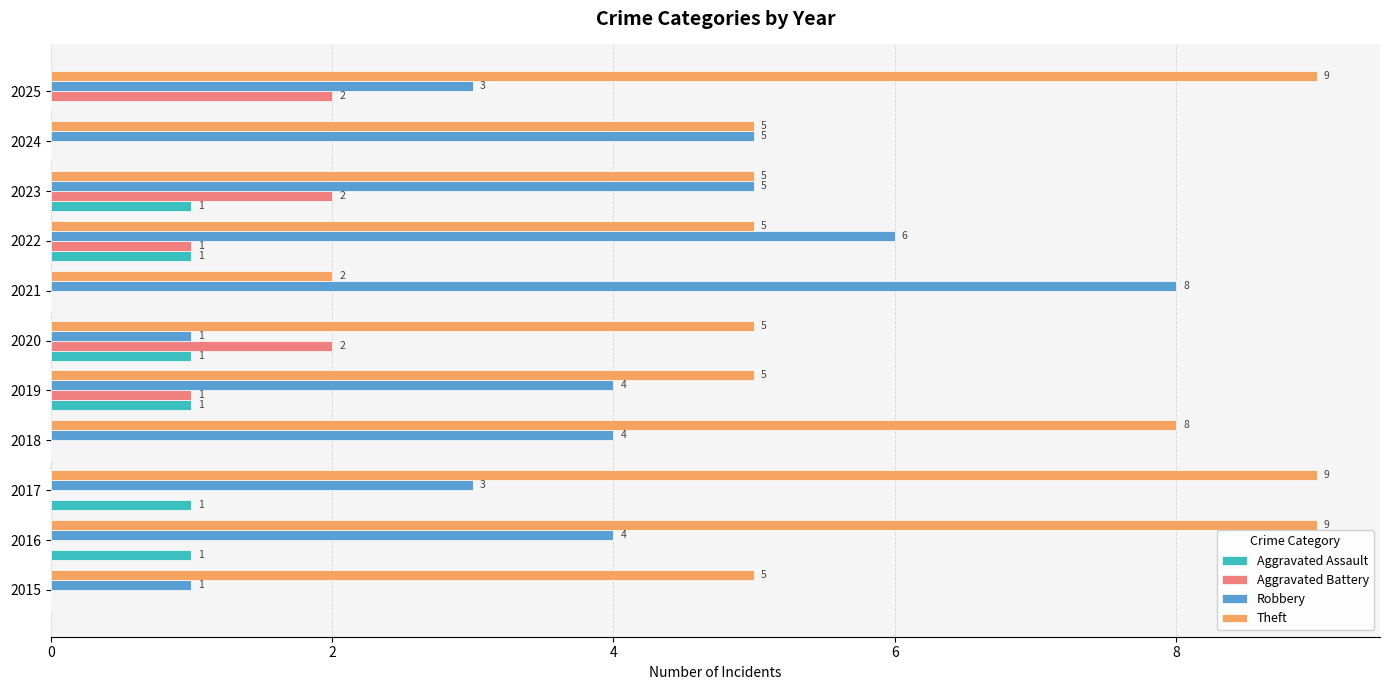

Between 2021 and 2022, which series saw the biggest shift?

Theft